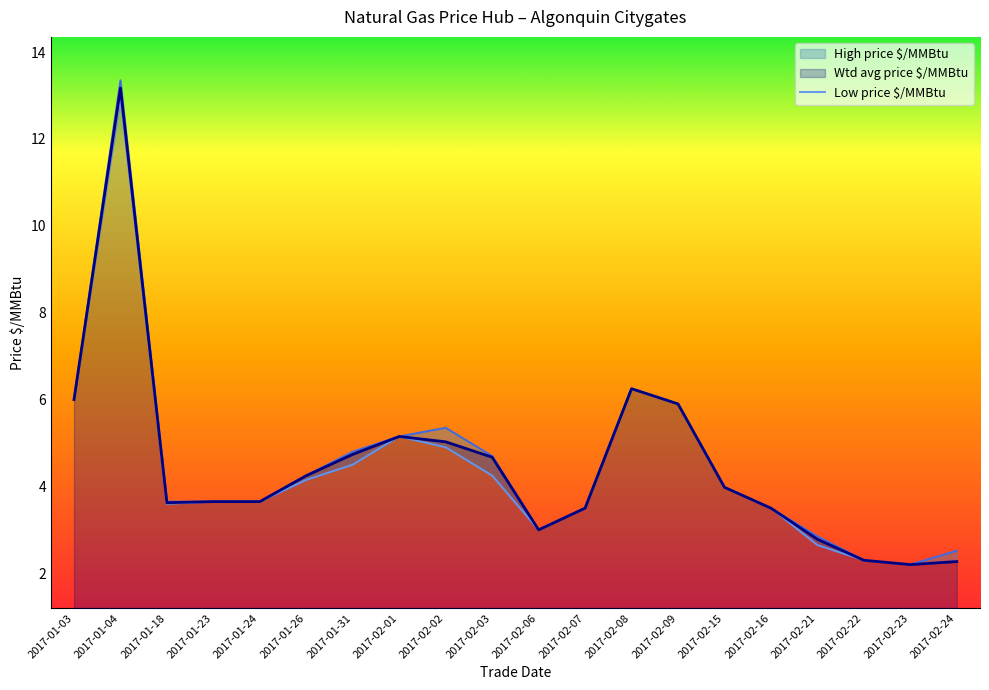

How many data points are less than 3?

4